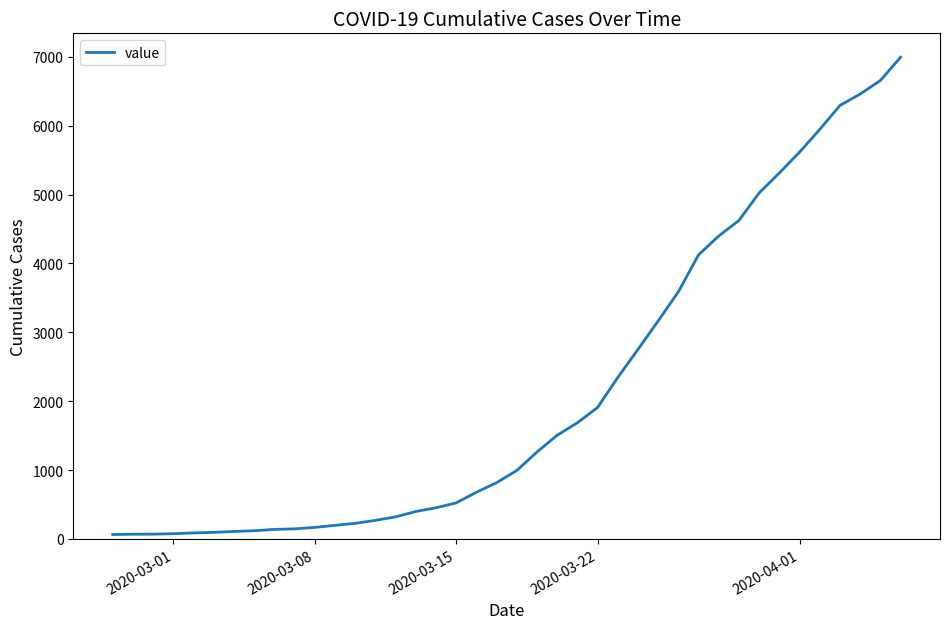

What is the average value?

2142